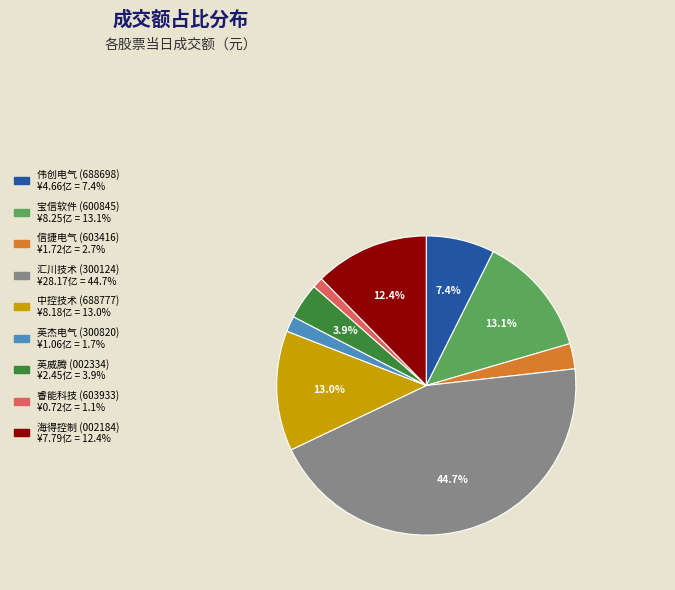

Count the number of slices in the pie.

9